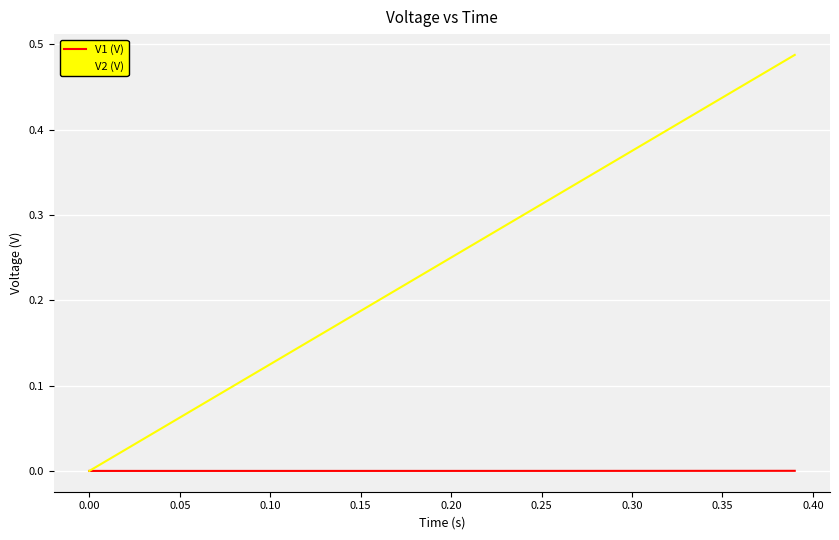

Which series has the largest range (max minus min)?

V2 (V)